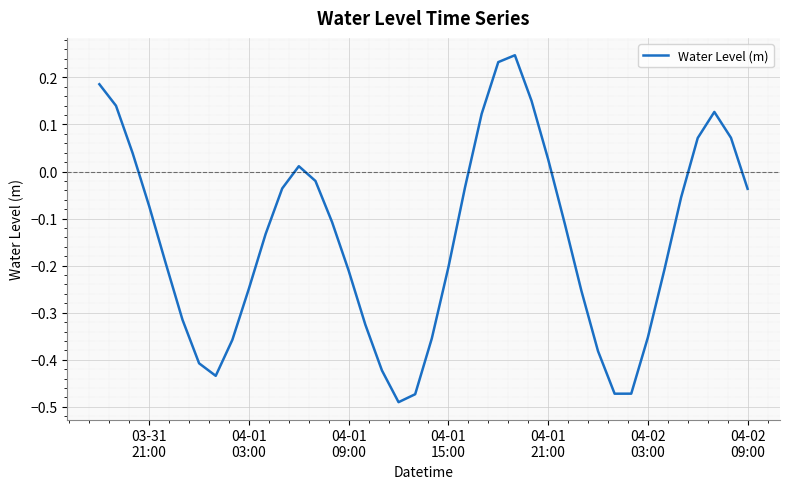

How many lines are shown in the chart?

1